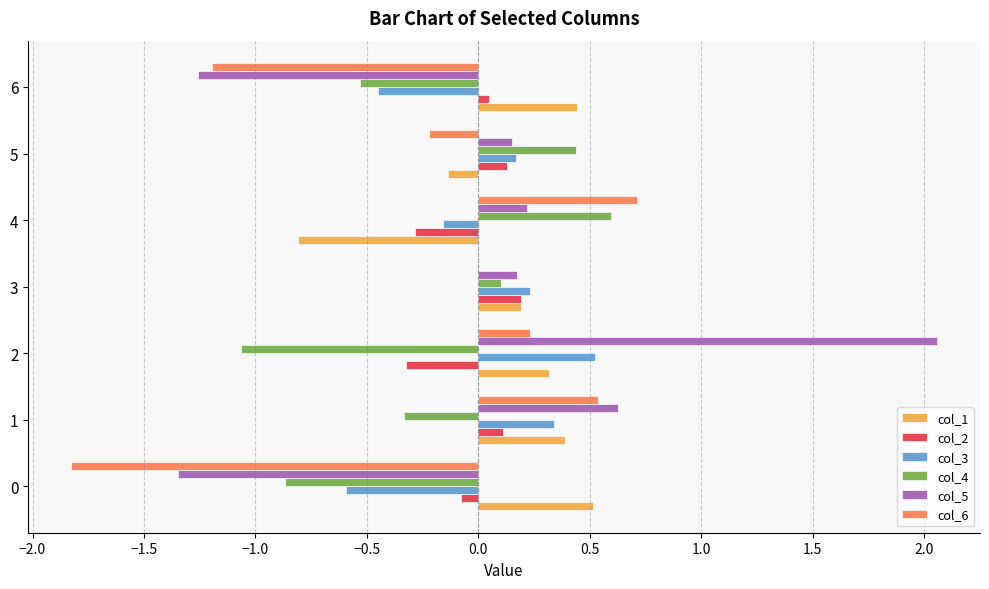

What is the sum of the col_1 values at 4 and 5?

-0.9